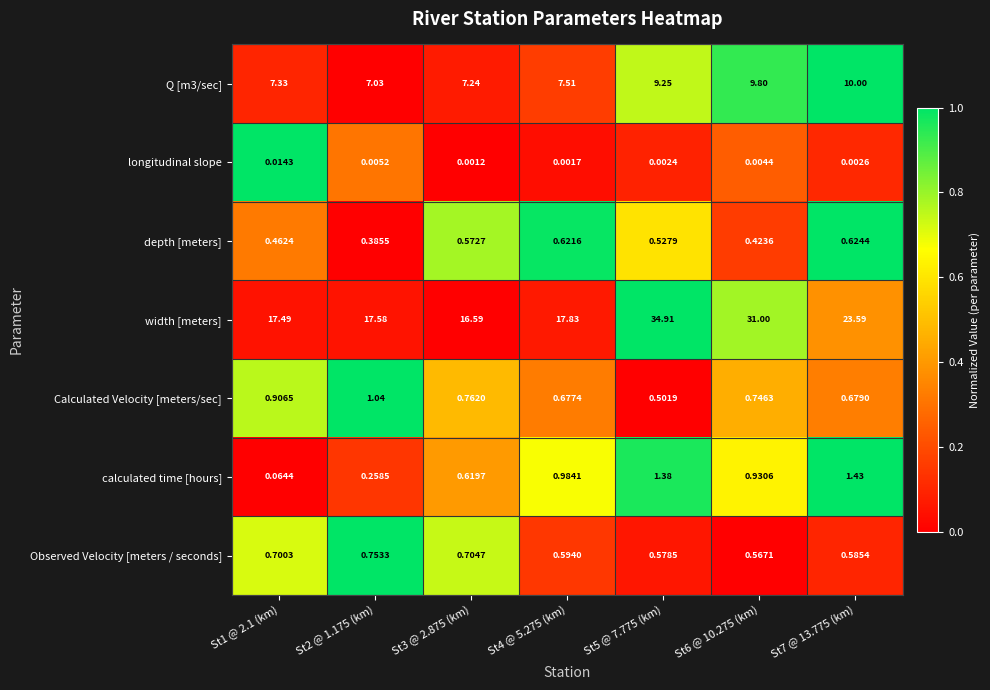

At St4 @ 5.275 (km), list the series in order from smallest to largest.

longitudinal slope, Observed Velocity [meters / seconds], depth [meters], Calculated Velocity [meters/sec], calculated time [hours], Q [m3/sec], width [meters]